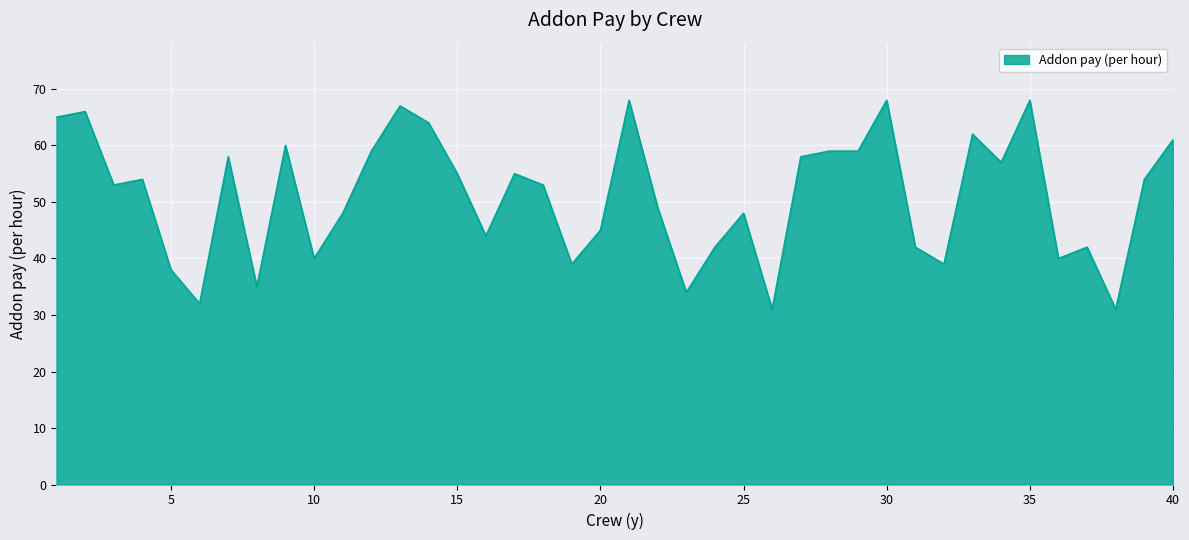

What is the difference between the maximum and minimum values?

37